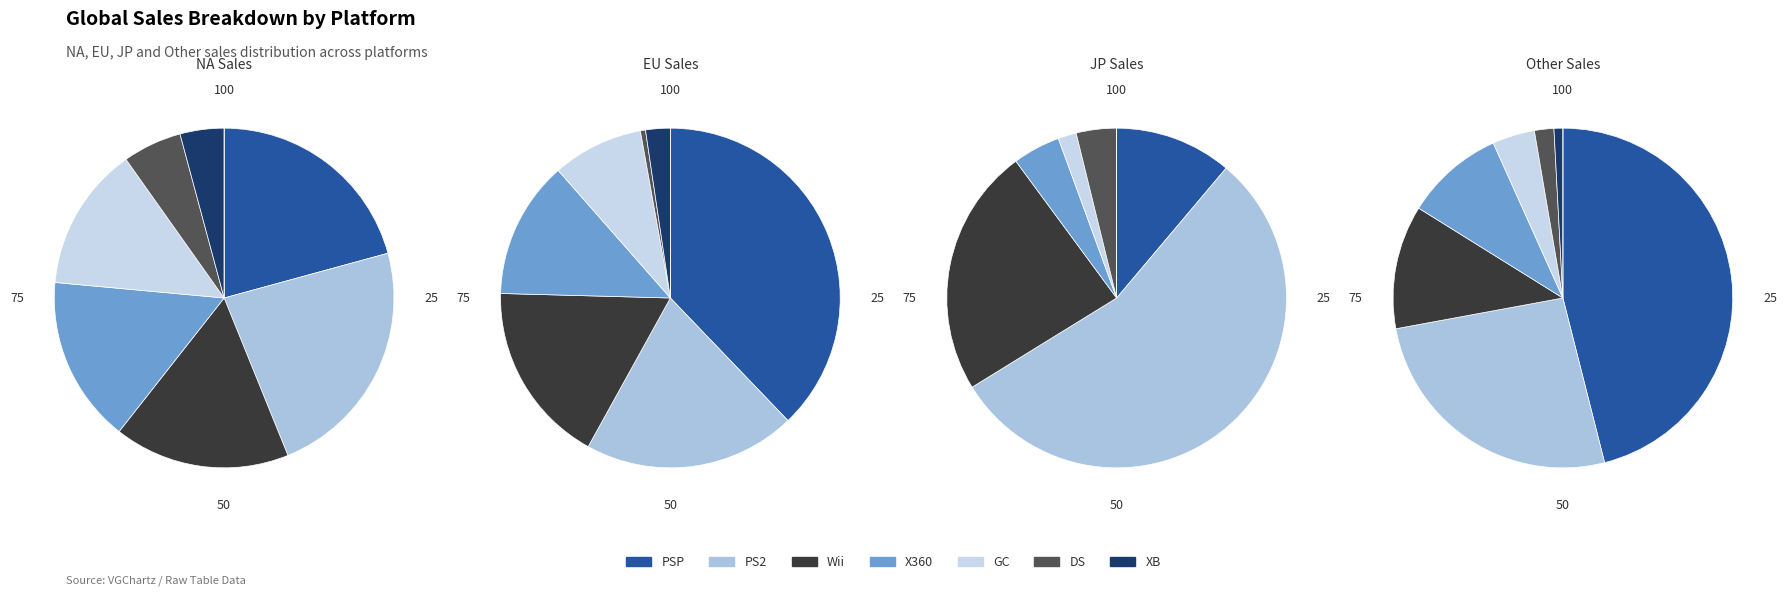

The 31 slice represents 0% of the pie. True or false?

True